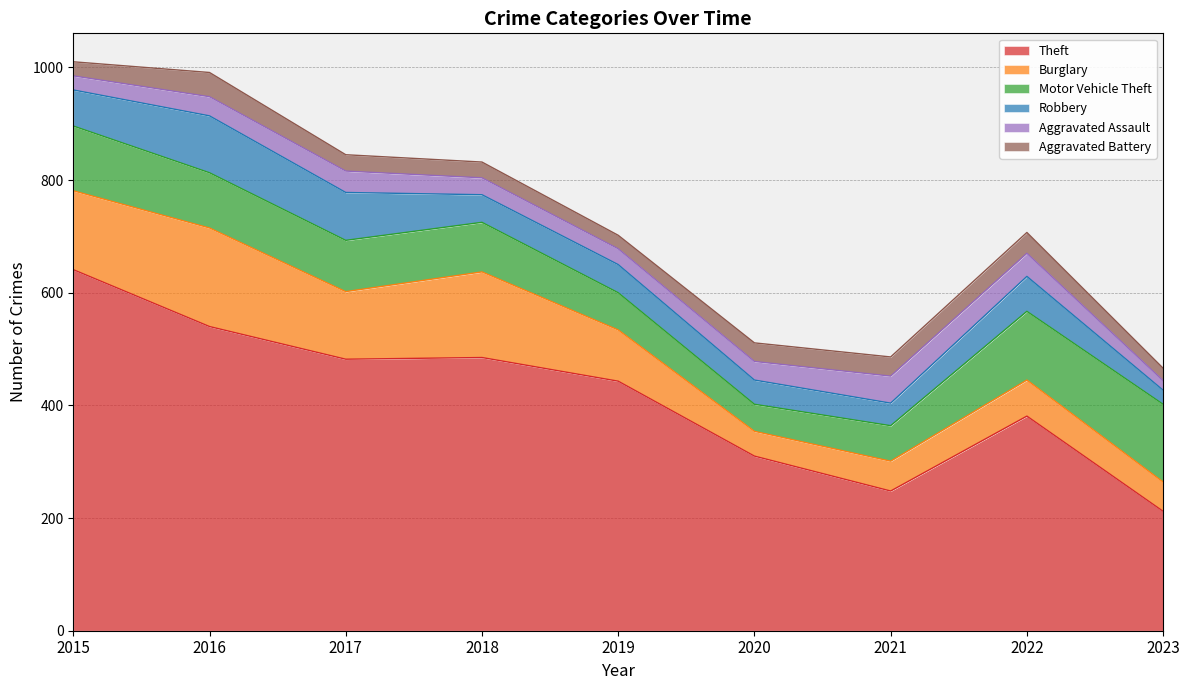

Reading right to left, transcribe all the data shown in this chart.

Theft: 2023=212	2022=381	2021=248	2020=310	2019=443	2018=485	2017=482	2016=540	2015=641
Burglary: 2023=52	2022=64	2021=53	2020=44	2019=91	2018=152	2017=120	2016=175	2015=140
Motor Vehicle Theft: 2023=138	2022=122	2021=63	2020=48	2019=66	2018=88	2017=91	2016=98	2015=115
Robbery: 2023=25	2022=62	2021=40	2020=43	2019=50	2018=49	2017=85	2016=101	2015=64
Aggravated Assault: 2023=17	2022=41	2021=48	2020=33	2019=28	2018=30	2017=38	2016=34	2015=25
Aggravated Battery: 2023=22	2022=37	2021=34	2020=33	2019=24	2018=28	2017=29	2016=43	2015=25